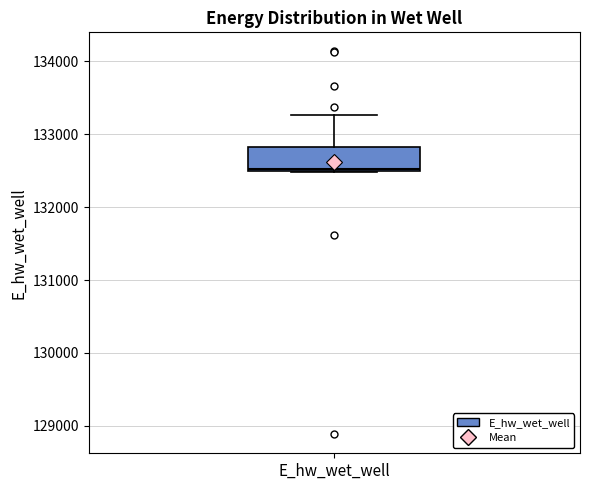

Transcribe this box plot: give where the median line is, the range the box spans, and where the two whiskers end, as read against the y-axis. The values are not printed on the chart, so give them approximately, as read against the axis.

median 132500, box 132500 to 132800, whiskers 132500 to 133300